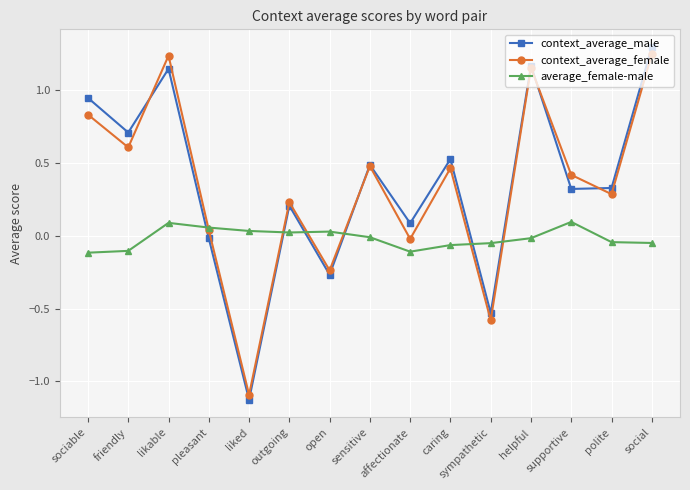

Is the value of average_female-male at sensitive greater than the value of context_average_female at polite?

No